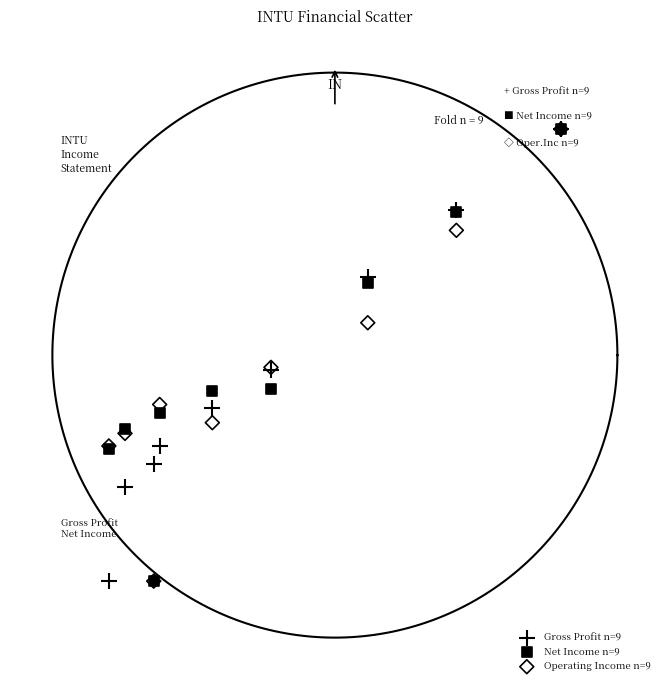

What are all the series names shown in the legend?

Gross Profit n=9, Net Income n=9, Operating Income n=9